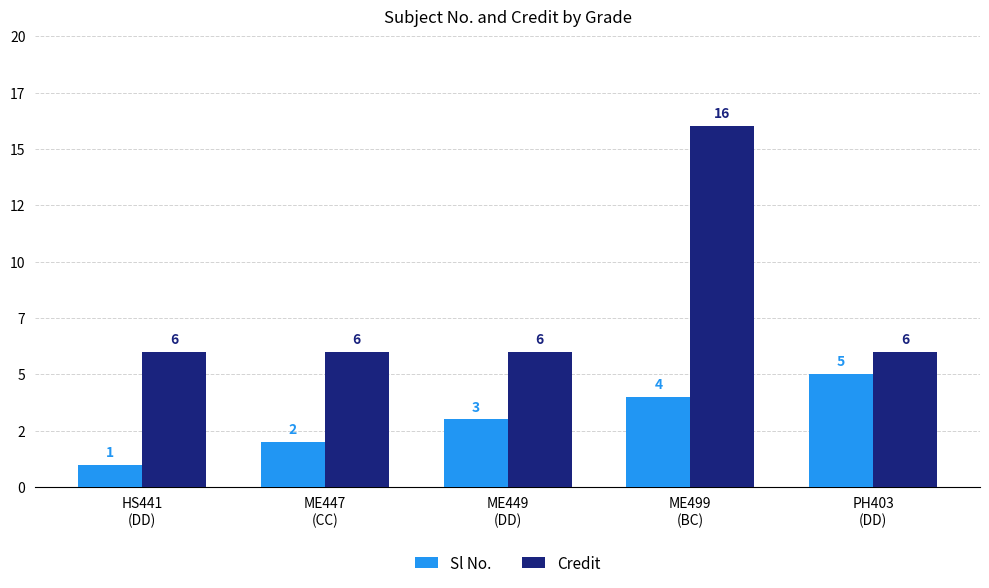

What is the label of the 5th bar from the right?

HS441
(DD)